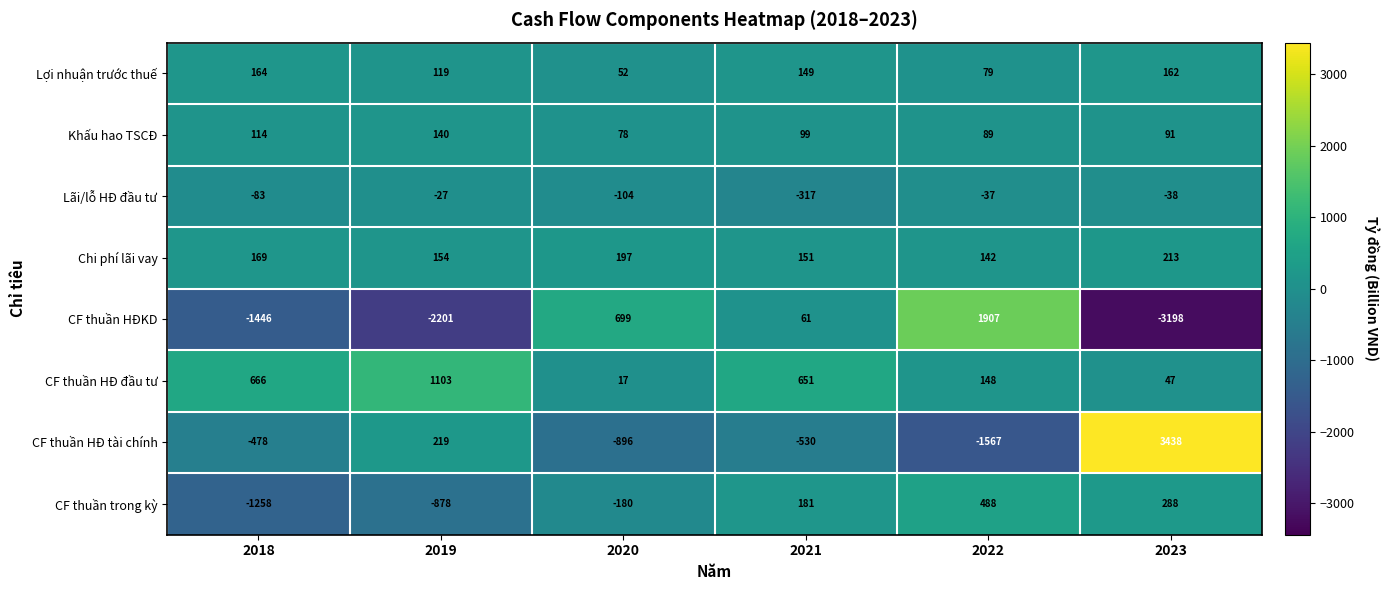

What is the difference between the second highest and minimum values in the Chi phí lãi vay series?

55